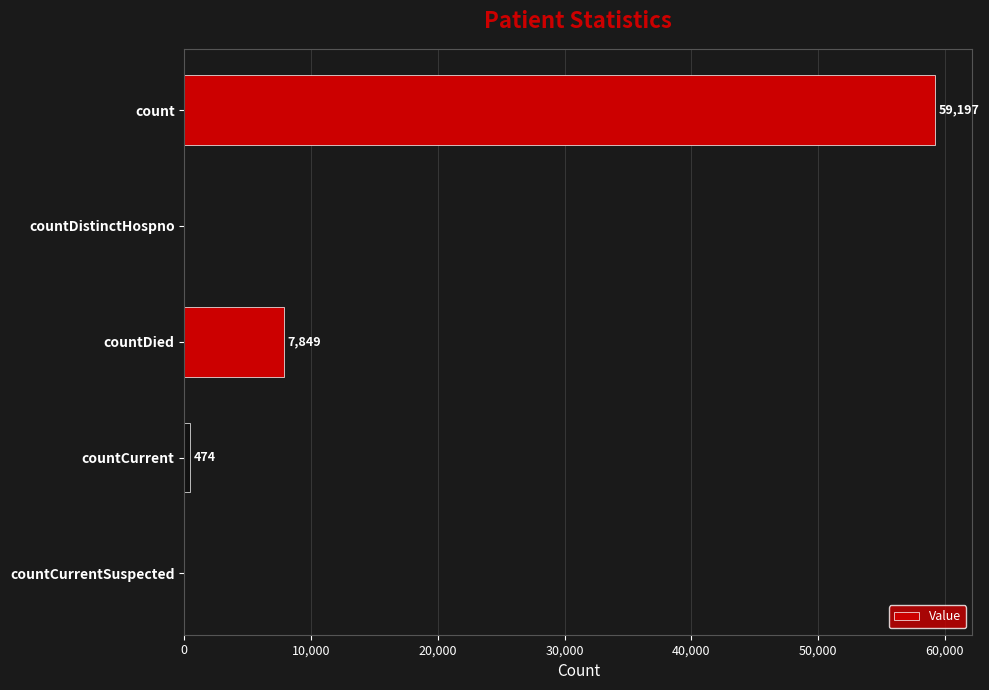

Is it true that the value at count is 59197?

True